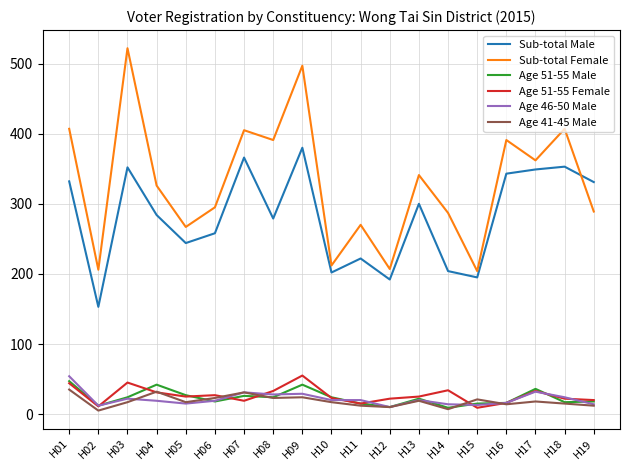

Is it true that Sub-total Female equals 405 at H07?

True